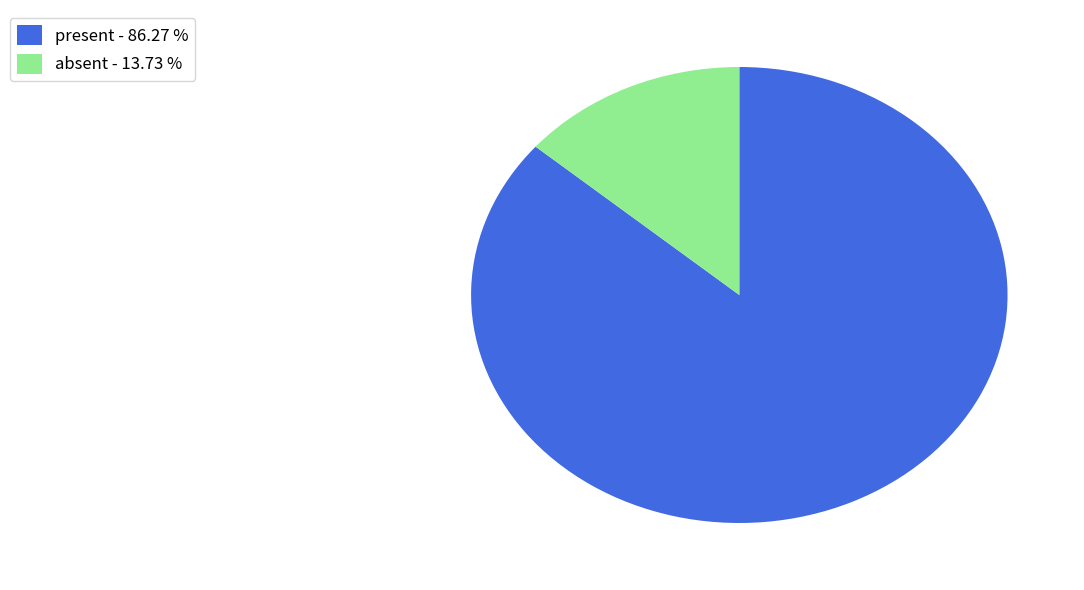

Do absent - 13.73 % and present - 86.27 % together represent more than half of the pie?

Yes